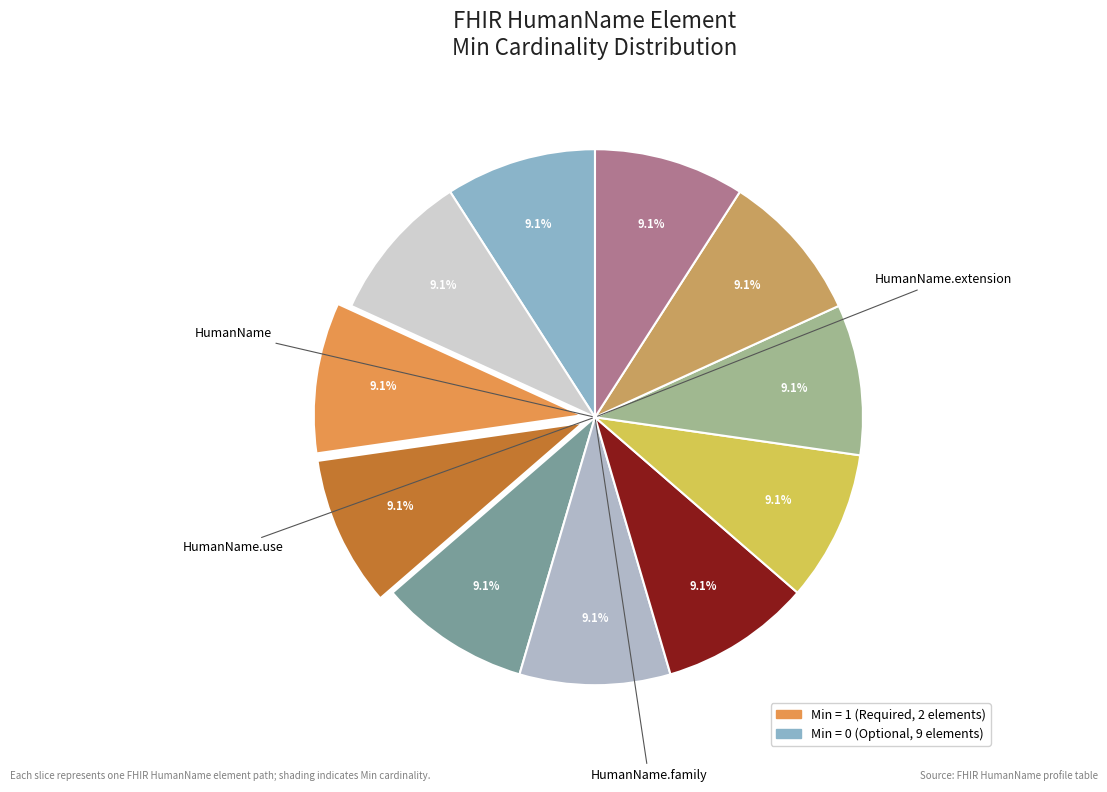

Which category has the smallest portion of the pie?

HumanName